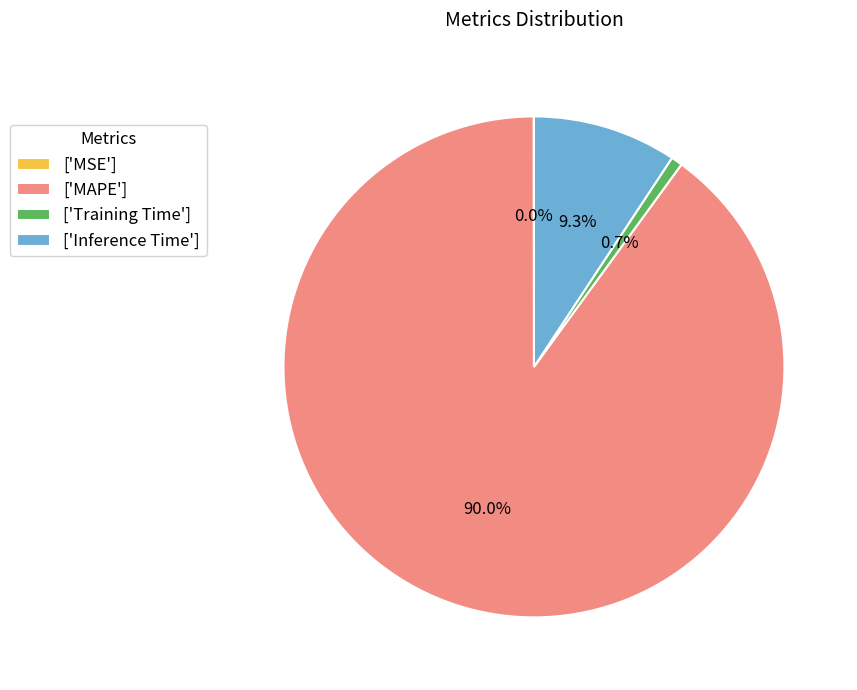

To the nearest percent, what is the difference between the largest and smallest slice percentages?

90%